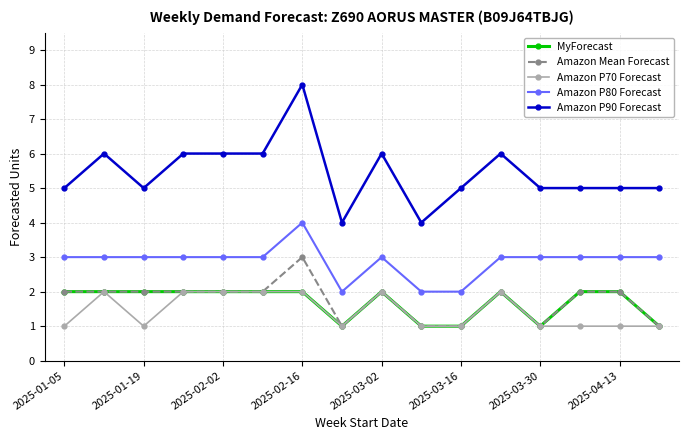

True or false: Amazon Mean Forecast has more than 1 interior local peaks.

True